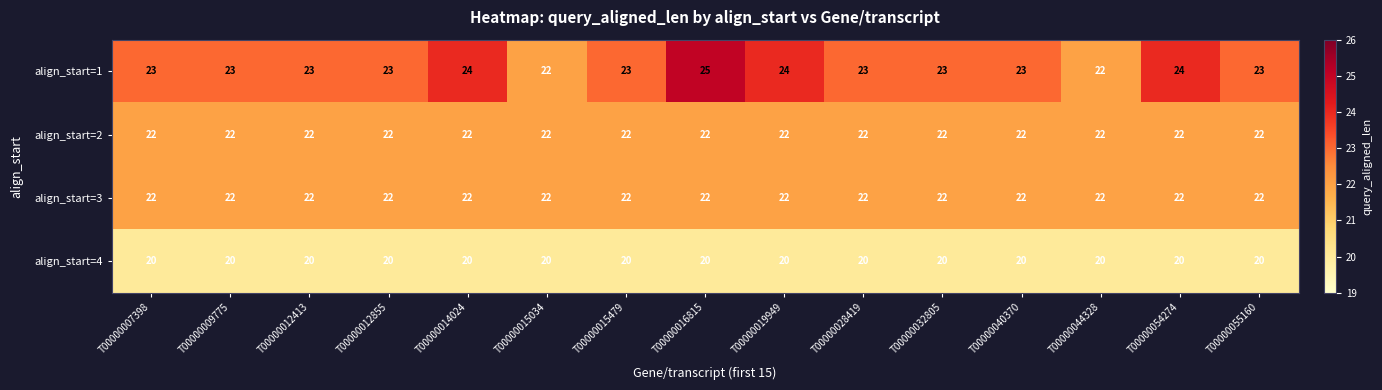

What is the minimum value shown in the chart?

20